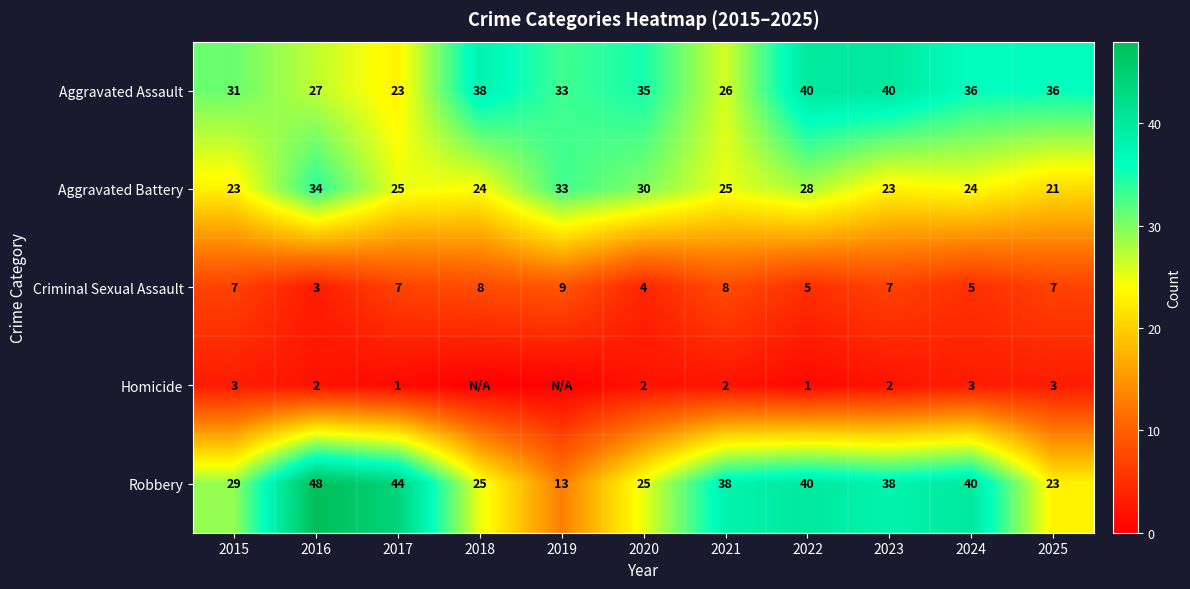

What is the maximum value for Robbery?

48